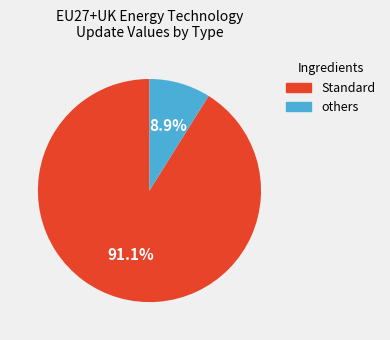

Does any single category account for the majority?

Yes